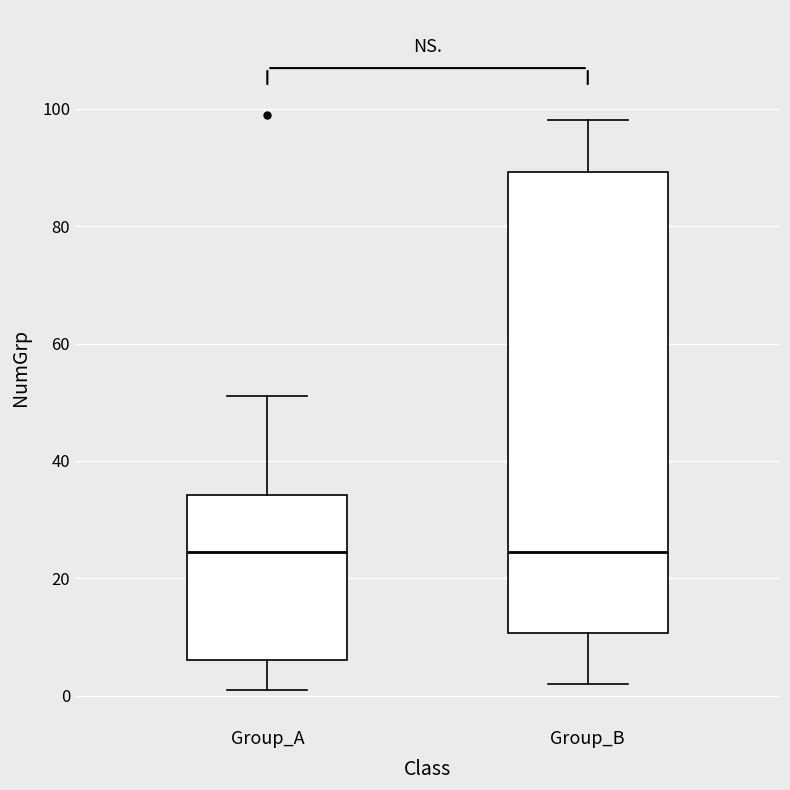

Reading left to right, transcribe this box plot: for each box, give where its median line is, the range the box spans, and where its two whiskers end, as read against the y-axis. The values are not printed on the chart, so give them approximately, as read against the axis.

Group_A: median 24, box 6 to 34, whiskers 2 to 52
Group_B: median 24, box 10 to 90, whiskers 2 to 98